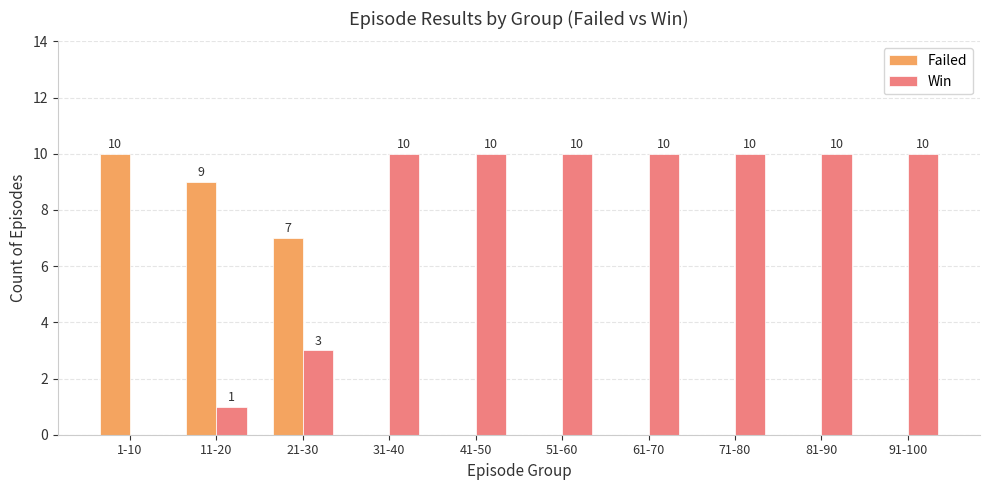

Count the number of data series in this chart.

2